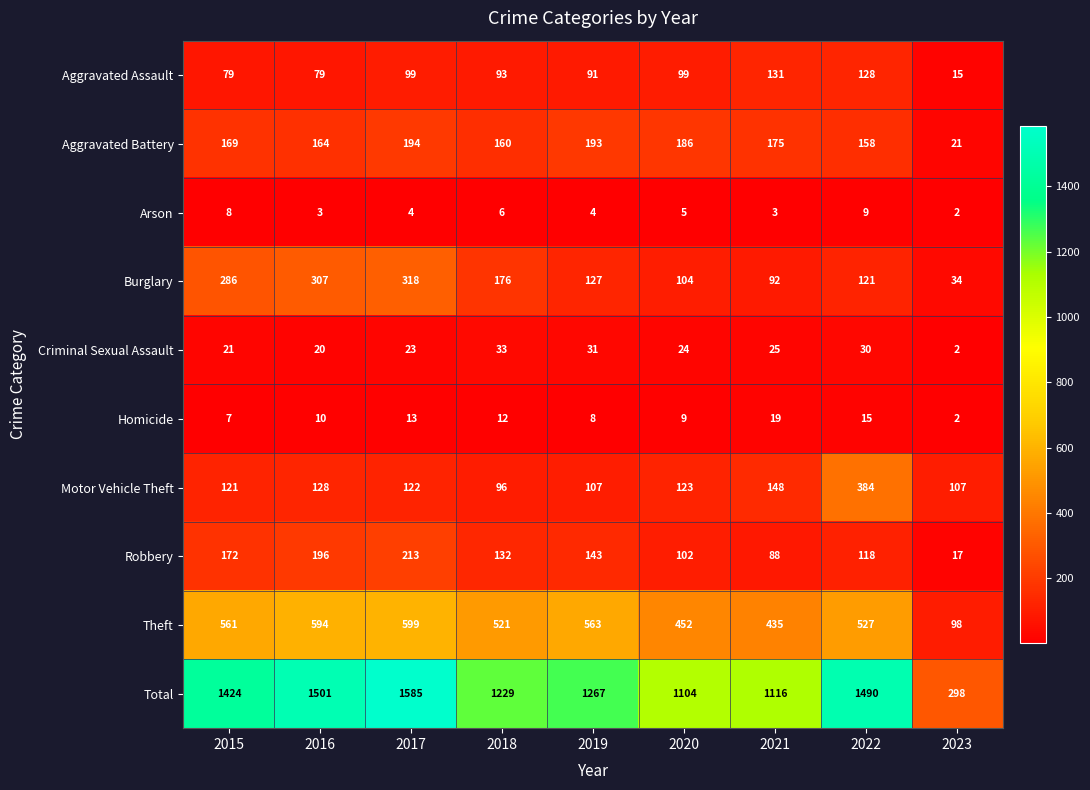

At which label does Criminal Sexual Assault first exceed 24?

2018